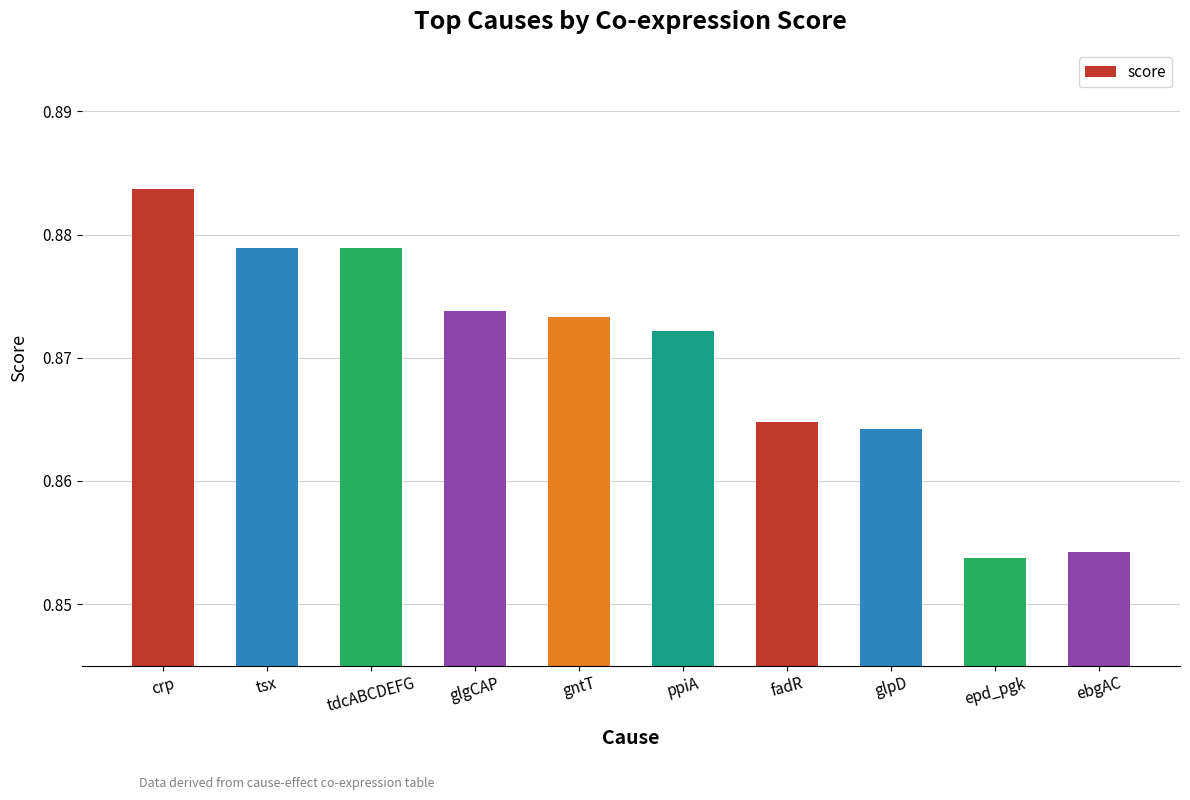

Are the bars grouped side by side (vs. stacked)?

No